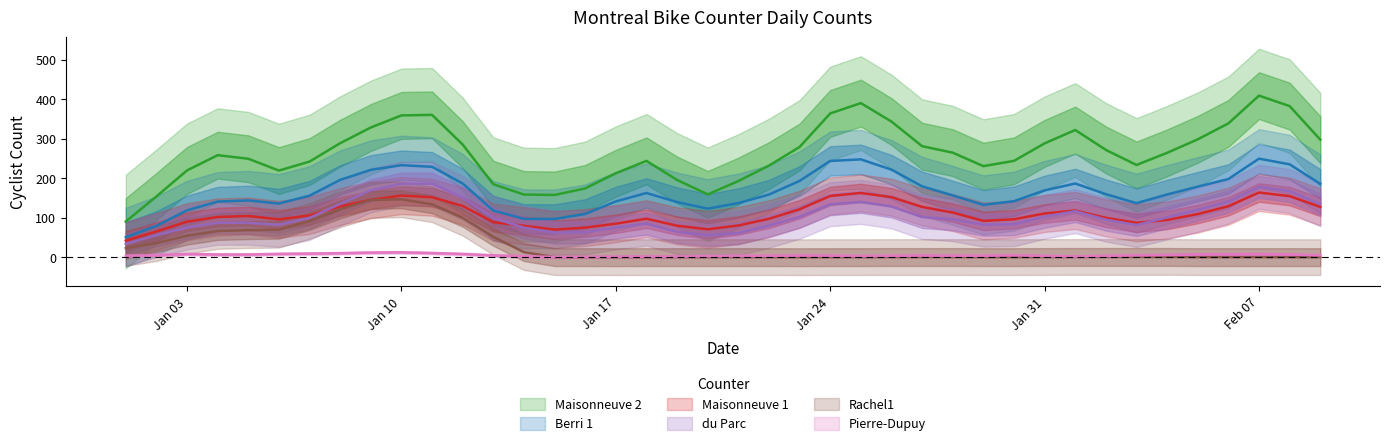

In Pierre-Dupuy, how many points are lower than both neighbors (excluding endpoints)?

7